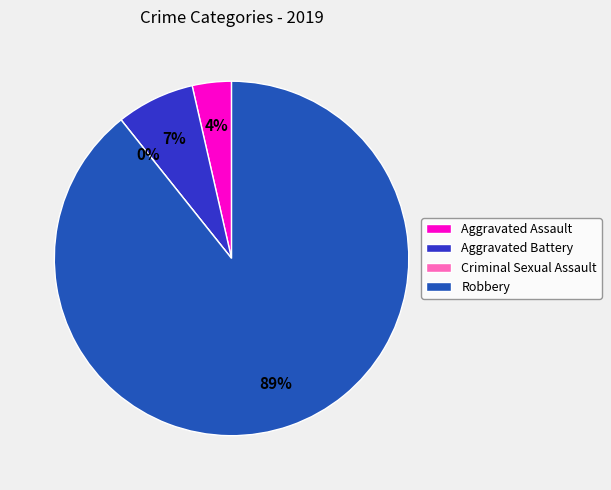

Is it true that Aggravated Assault is 18% of the pie?

False